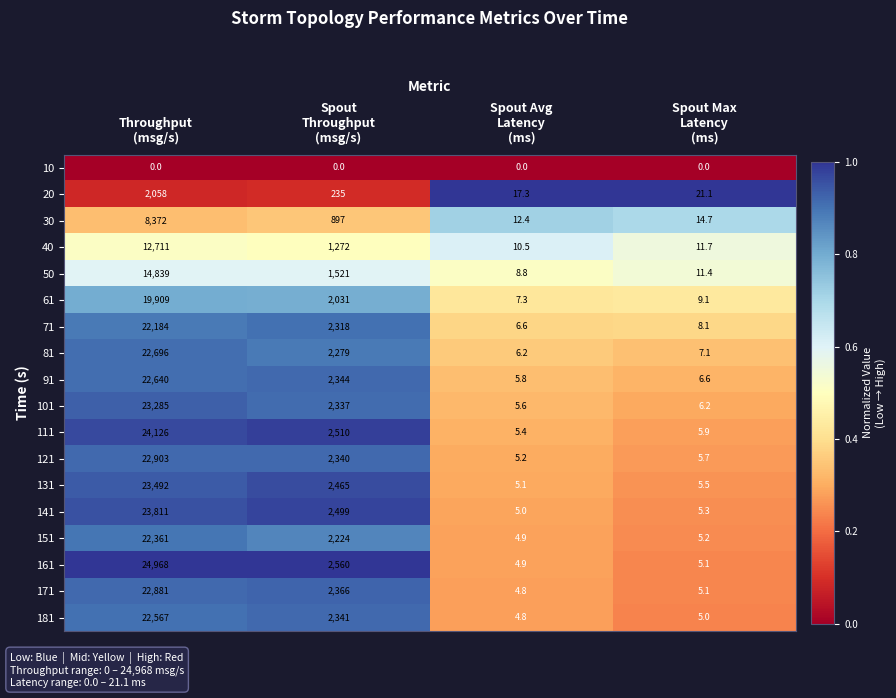

Which series has the largest total across all categories?

161